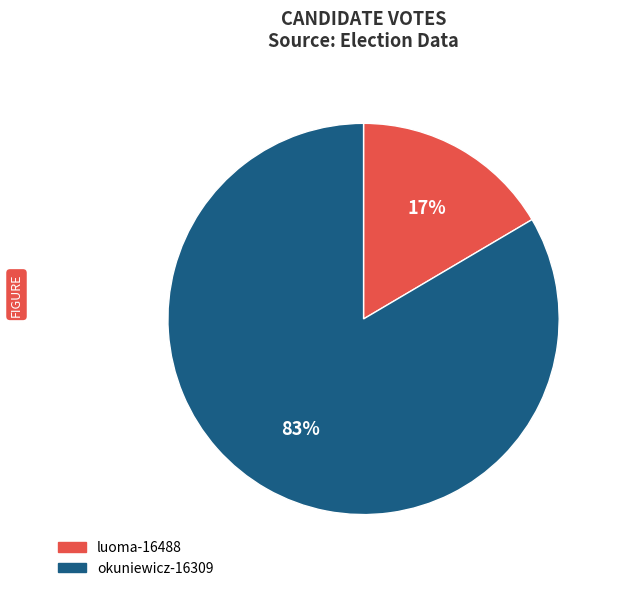

Which category has the biggest portion of the pie?

okuniewicz-16309